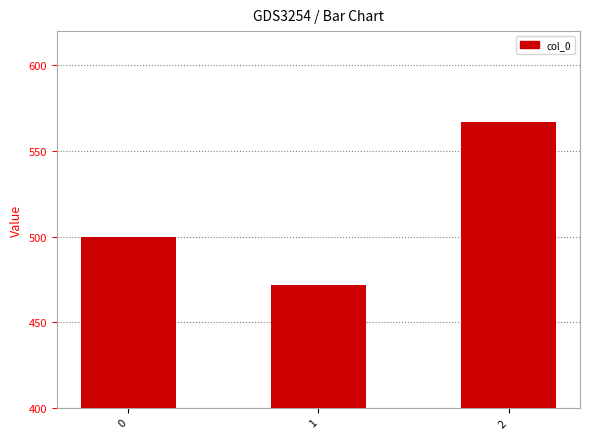

List the labels in order of value, largest first.

2, 0, 1